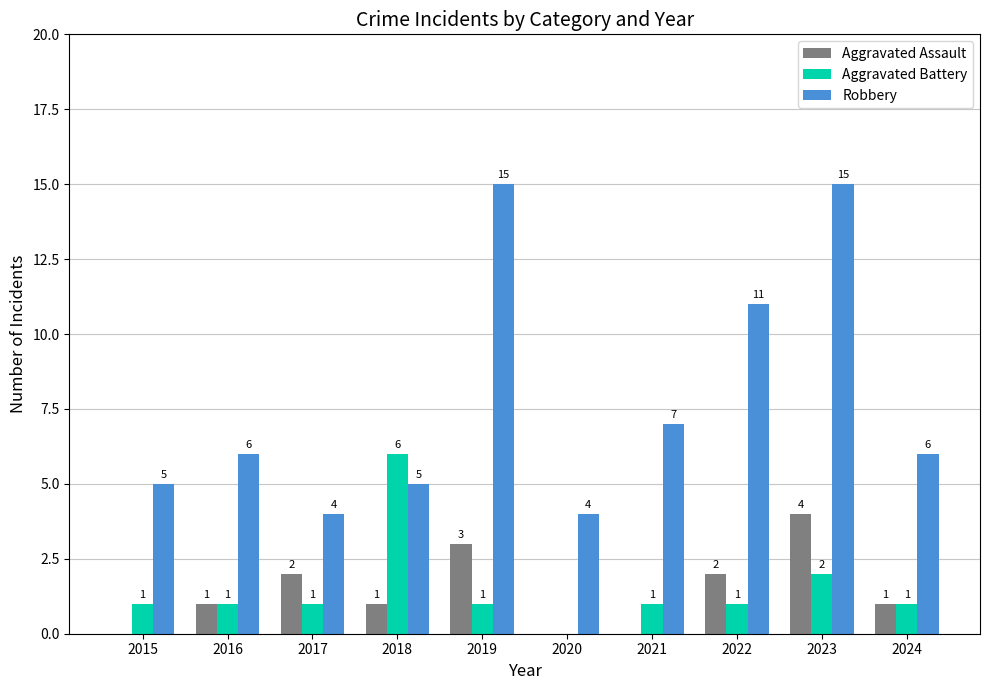

Count the Aggravated Assault values in the range 0 to 2.

8